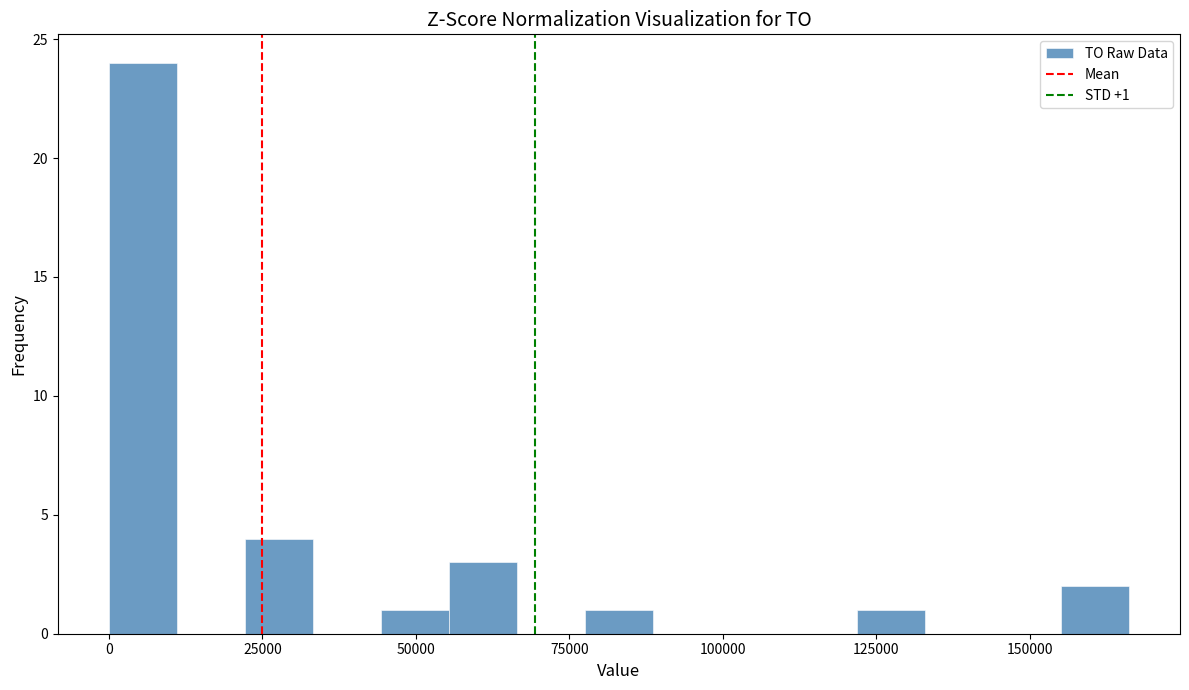

Read against the x-axis, roughly where is the centre of the tallest bar?

5000